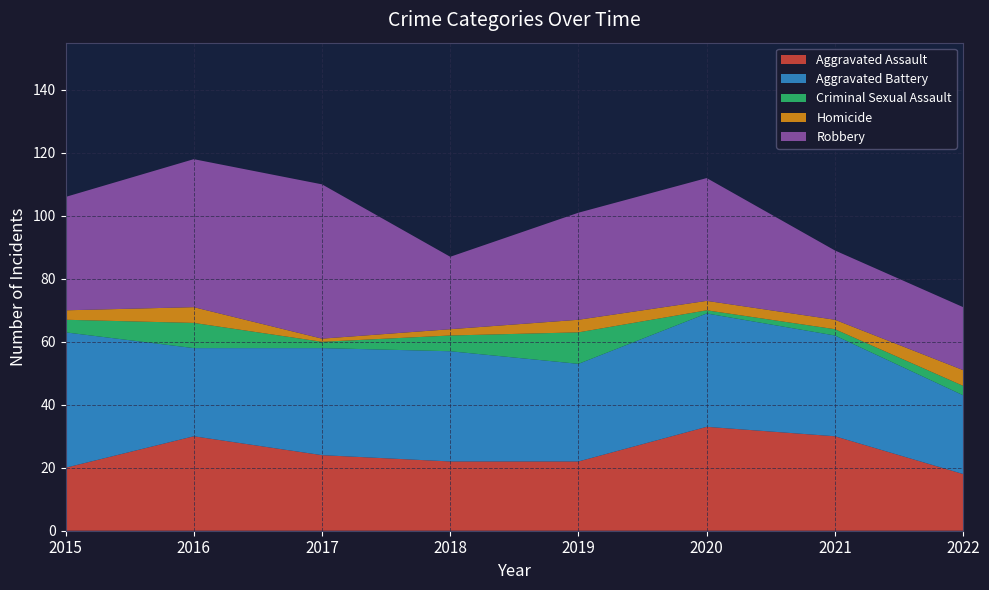

Reading left to right, list all the values displayed in this chart.

Aggravated Assault: 2015=20	2016=30	2017=24	2018=22	2019=22	2020=33	2021=30	2022=18
Aggravated Battery: 2015=43	2016=28	2017=34	2018=35	2019=31	2020=36	2021=32	2022=25
Criminal Sexual Assault: 2015=4	2016=8	2017=2	2018=5	2019=10	2020=1	2021=2	2022=3
Homicide: 2015=3	2016=5	2017=1	2018=2	2019=4	2020=3	2021=3	2022=5
Robbery: 2015=36	2016=47	2017=49	2018=23	2019=34	2020=39	2021=22	2022=20